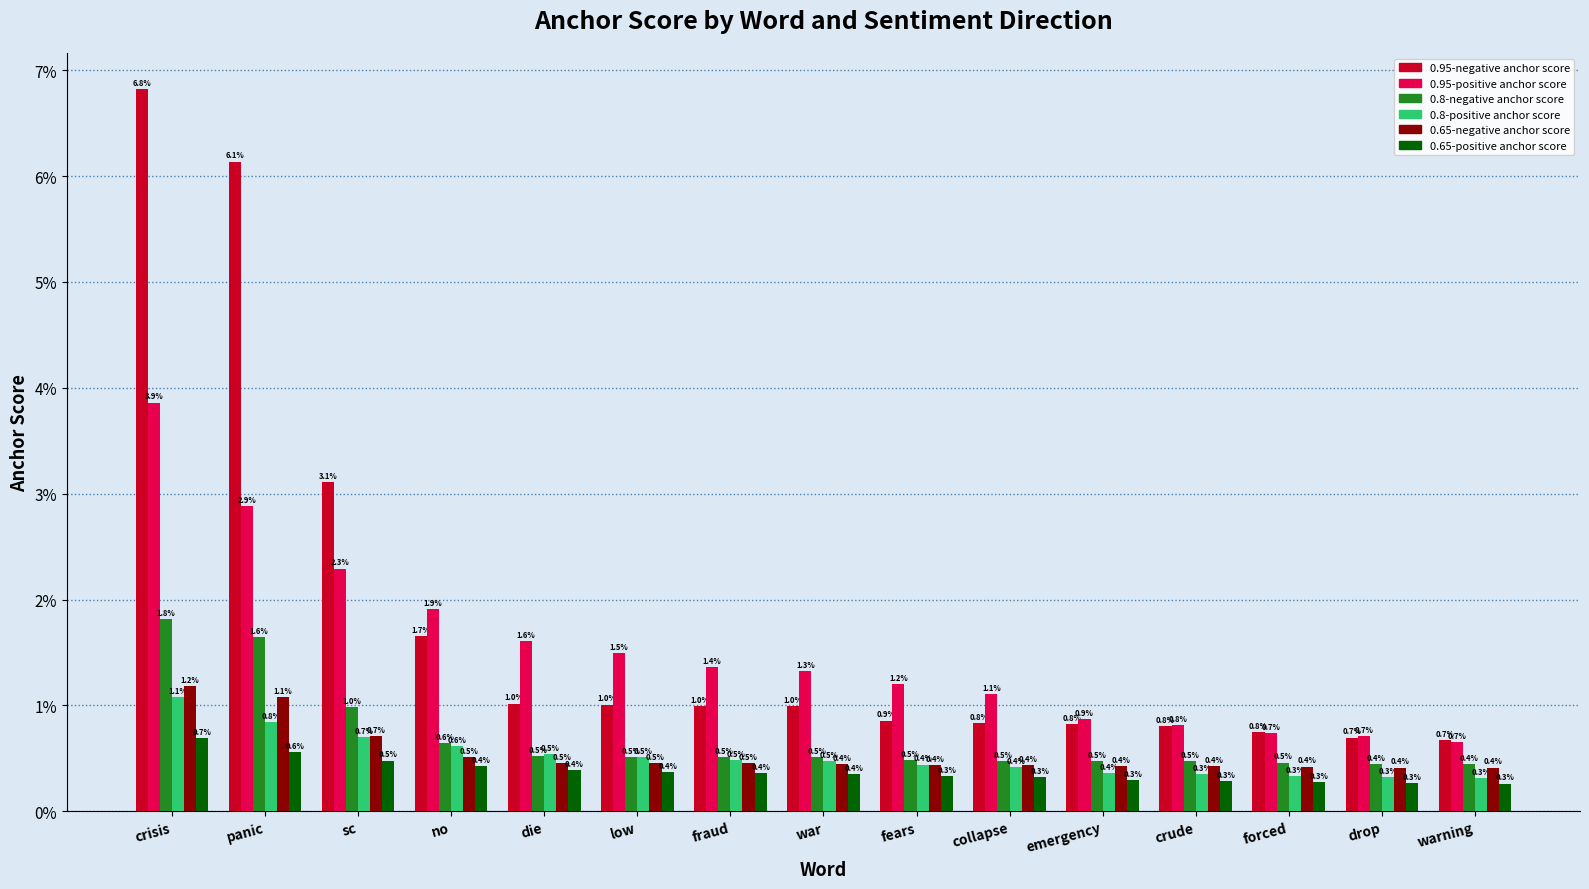

Does the chart contain any negative values?

No